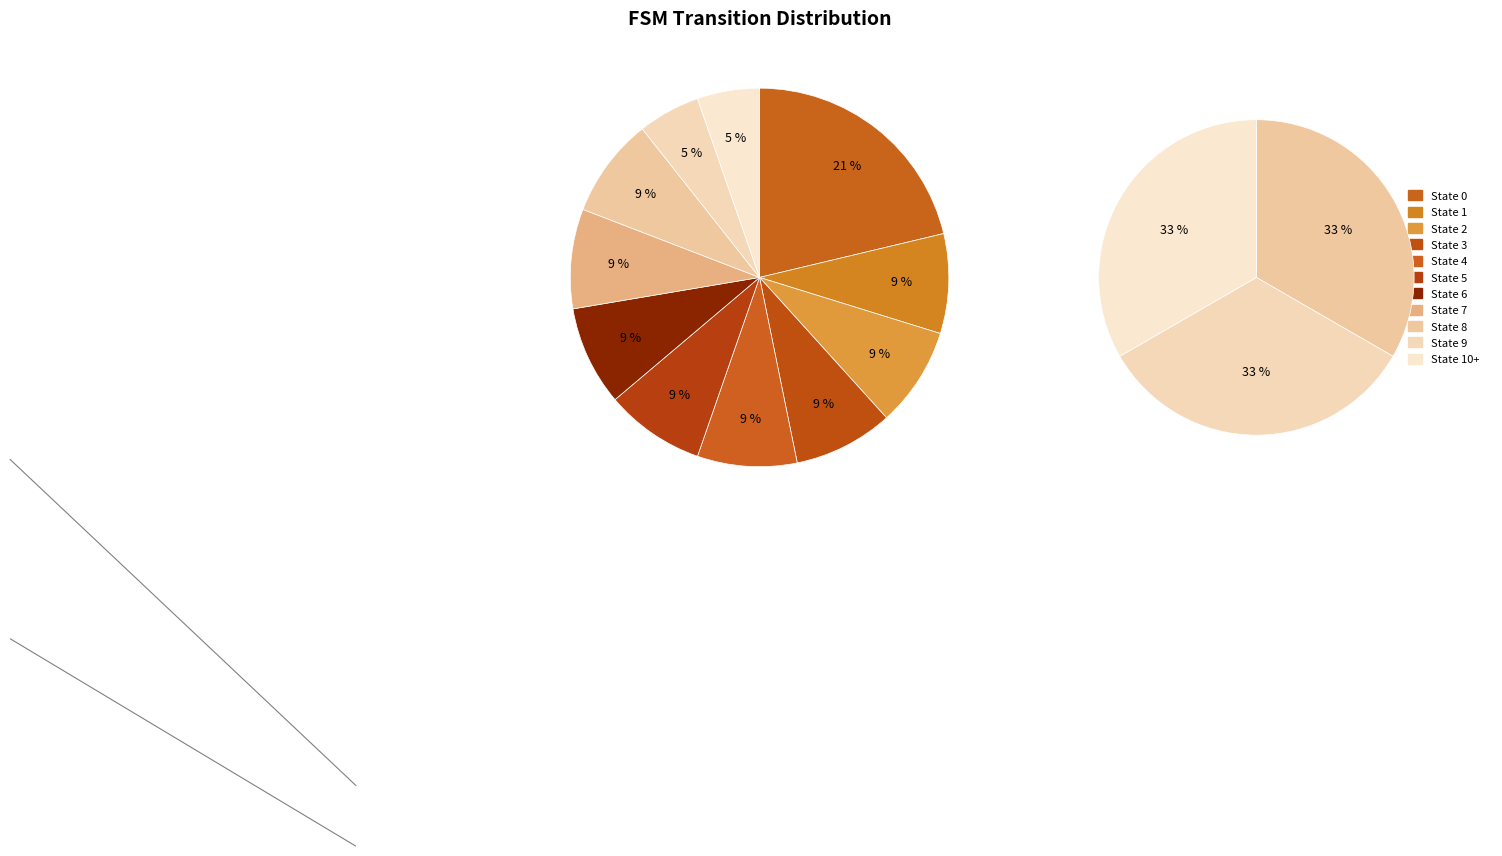

How many segments does this pie chart have?

11